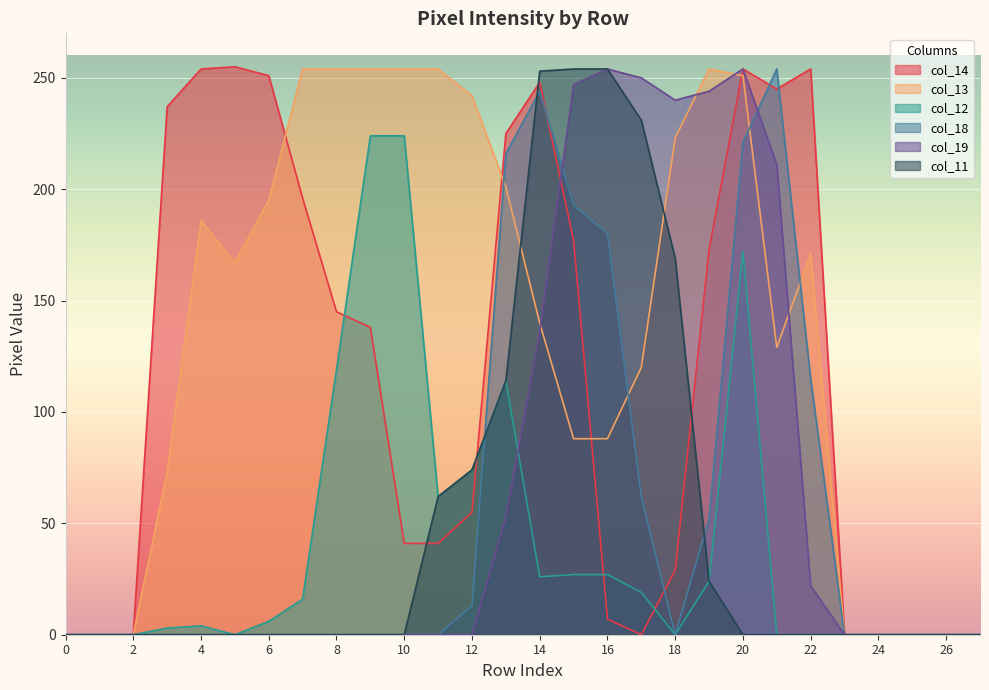

In col_14, how many points are higher than both neighbors (excluding endpoints)?

4